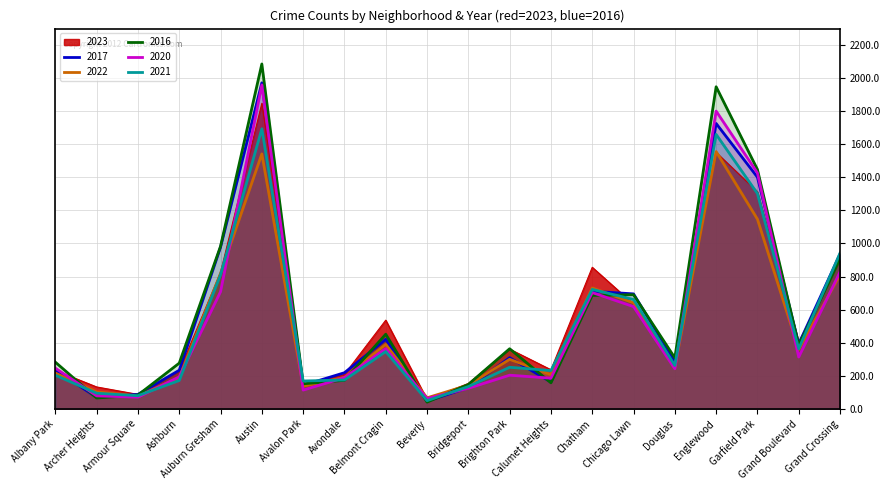

At Ashburn, list the series in order from smallest to largest.

2021, 2022, 2020, 2023, 2017, 2016